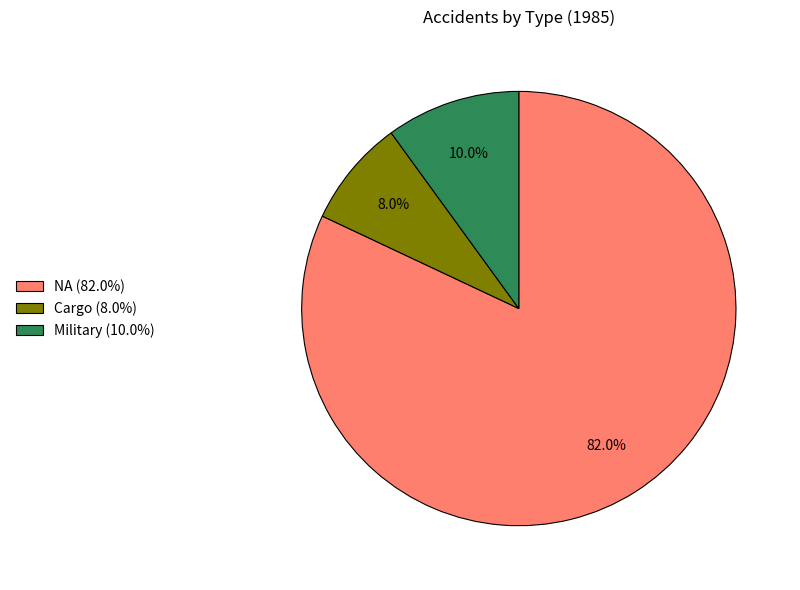

True or false: Military accounts for 3% of the total.

False